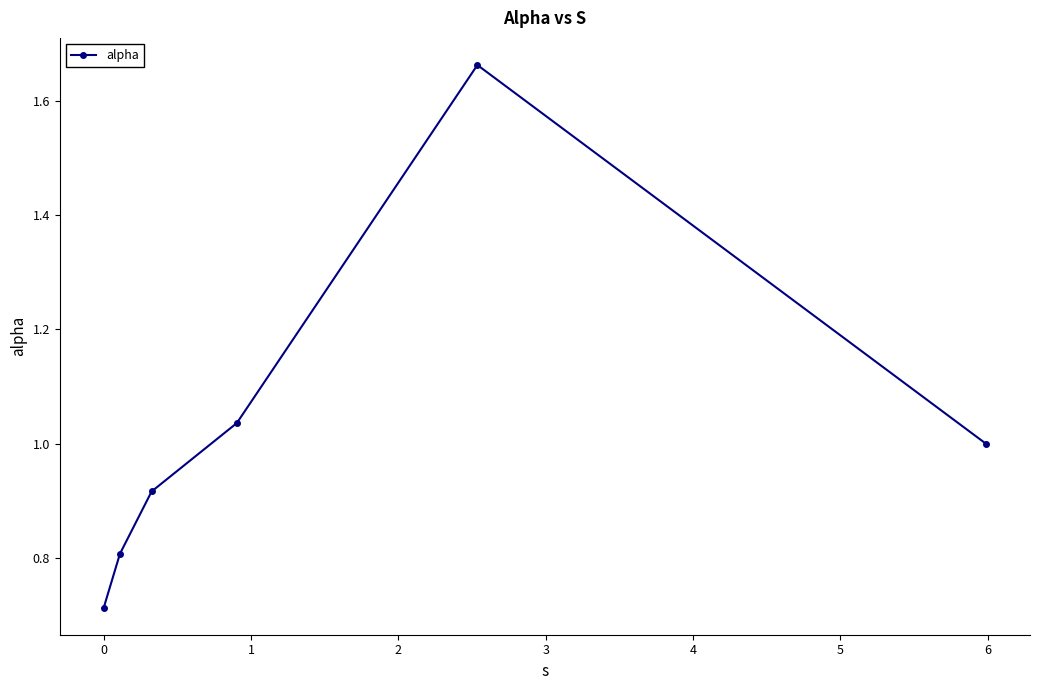

How many points are higher than both their immediate neighbors (excluding endpoints)?

1